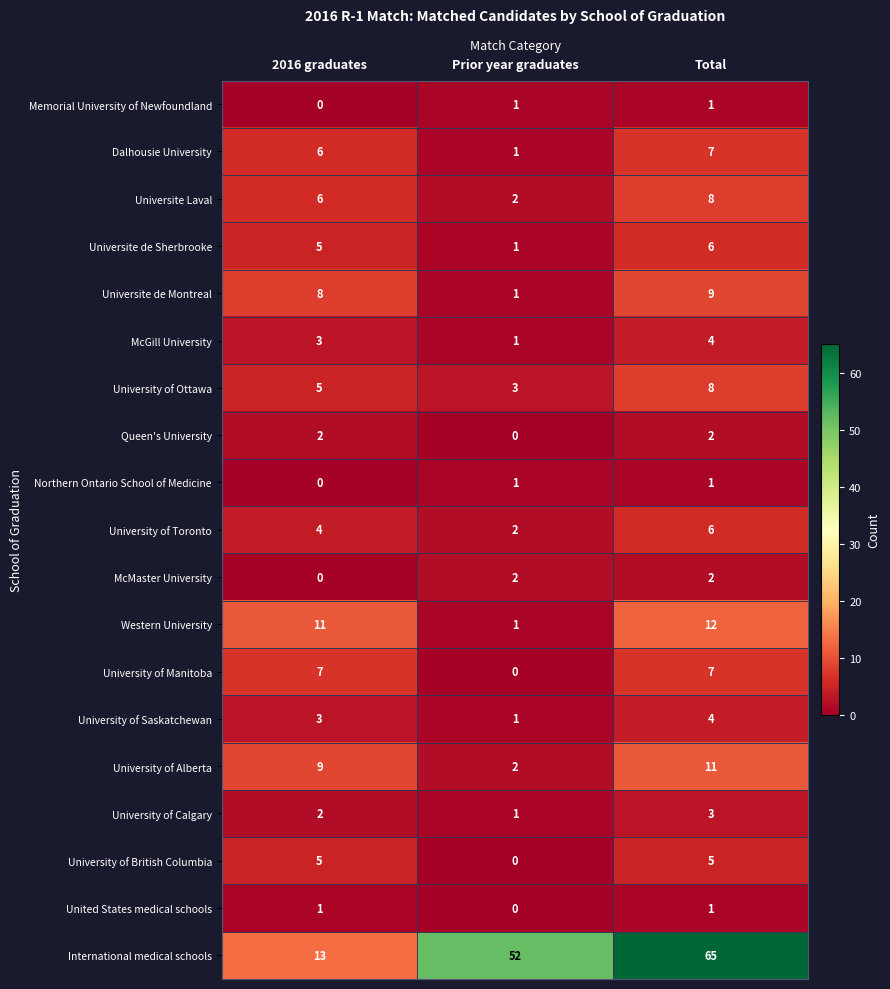

What is the total value across all series at 2016 graduates?

90